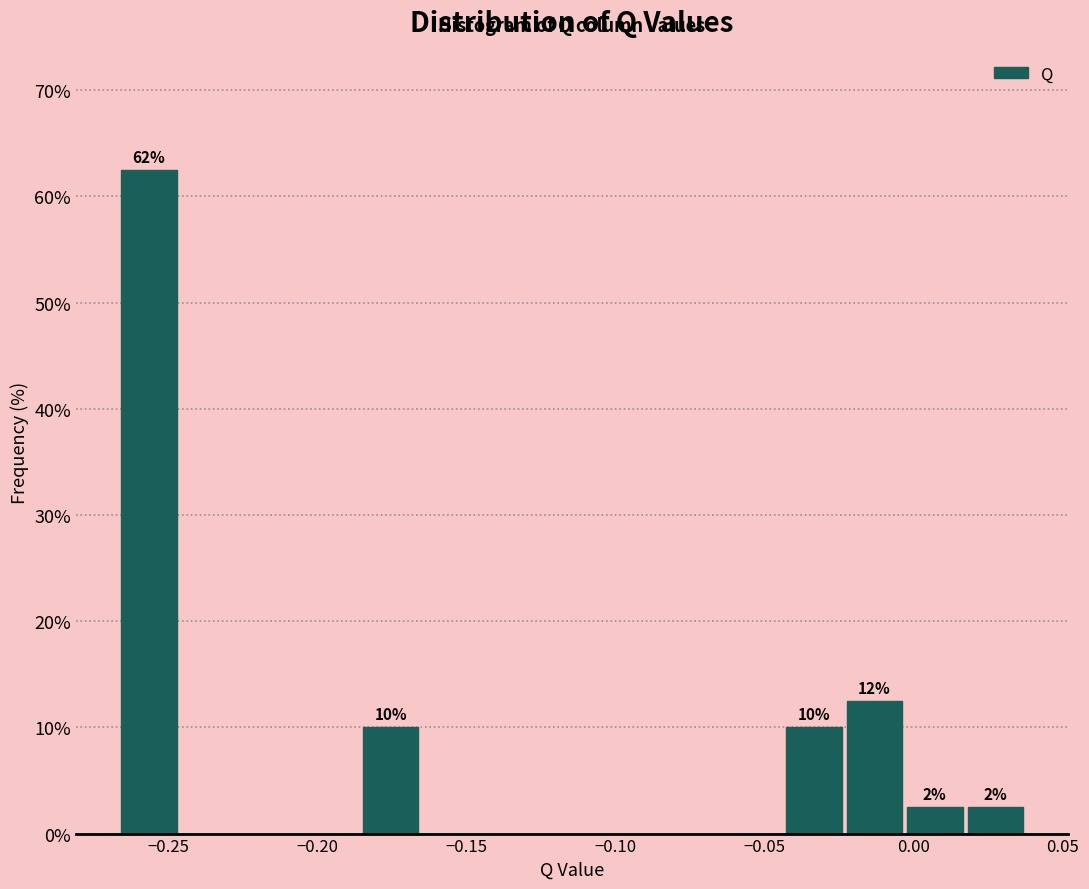

Over which range of the x-axis is the bar tallest?

-0.265 to -0.245